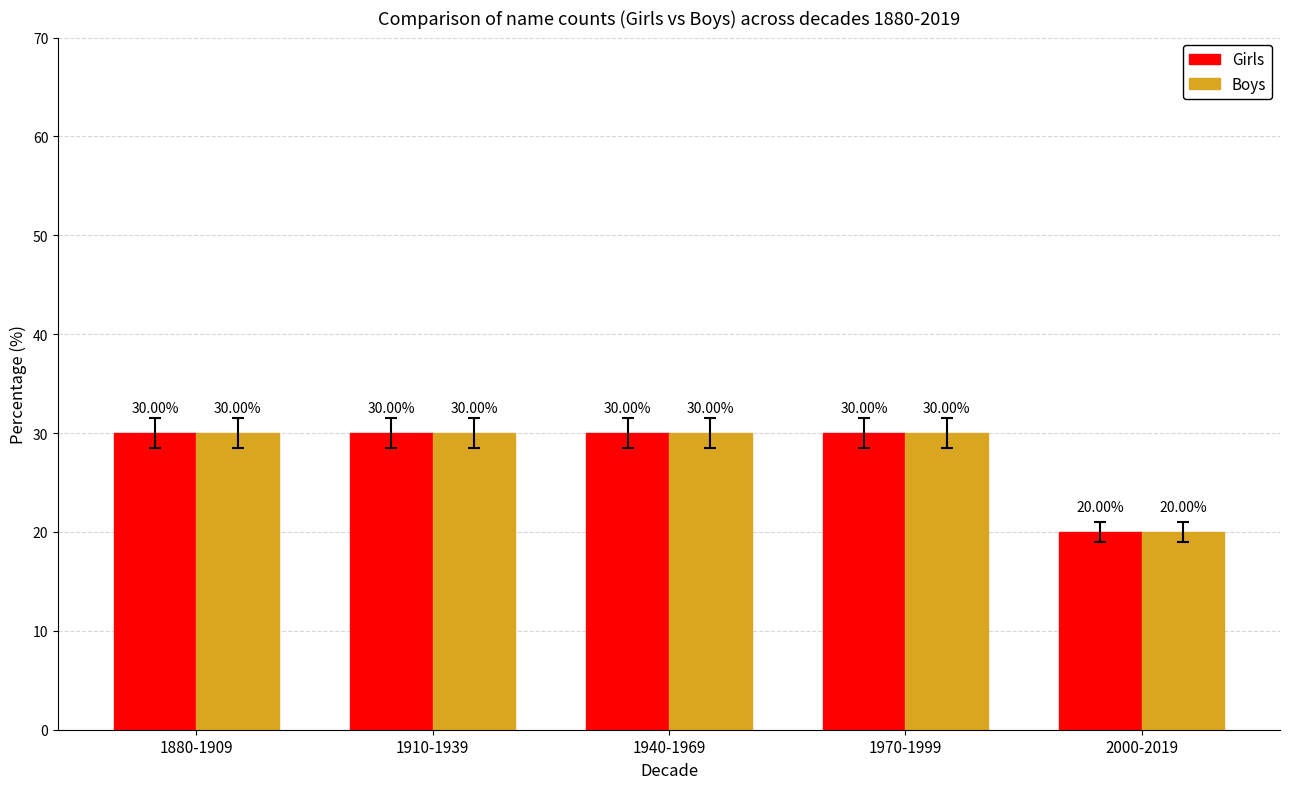

What is the greatest value displayed?

30